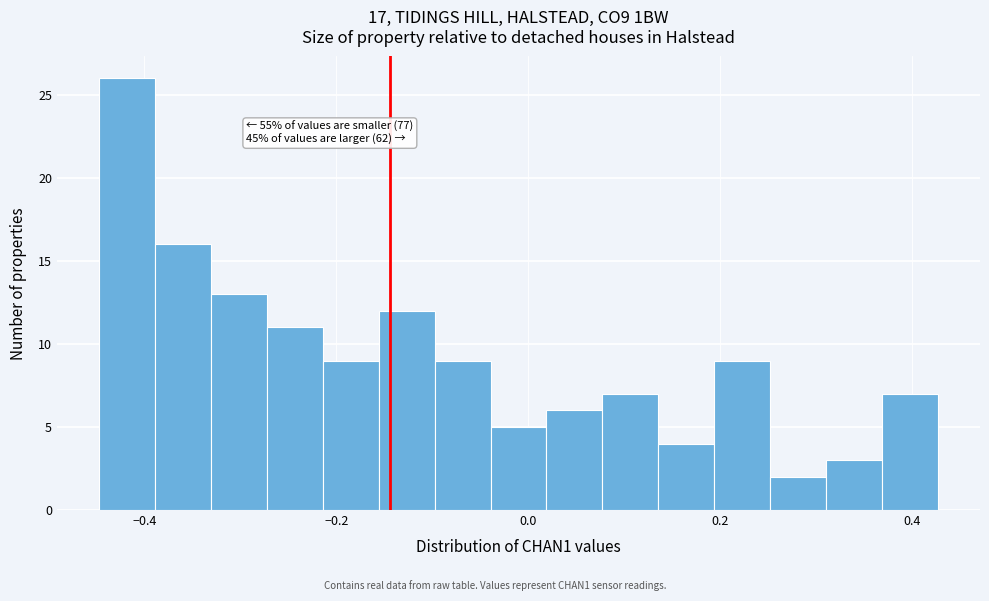

Read against the x-axis, roughly where is the centre of the tallest bar?

-0.42